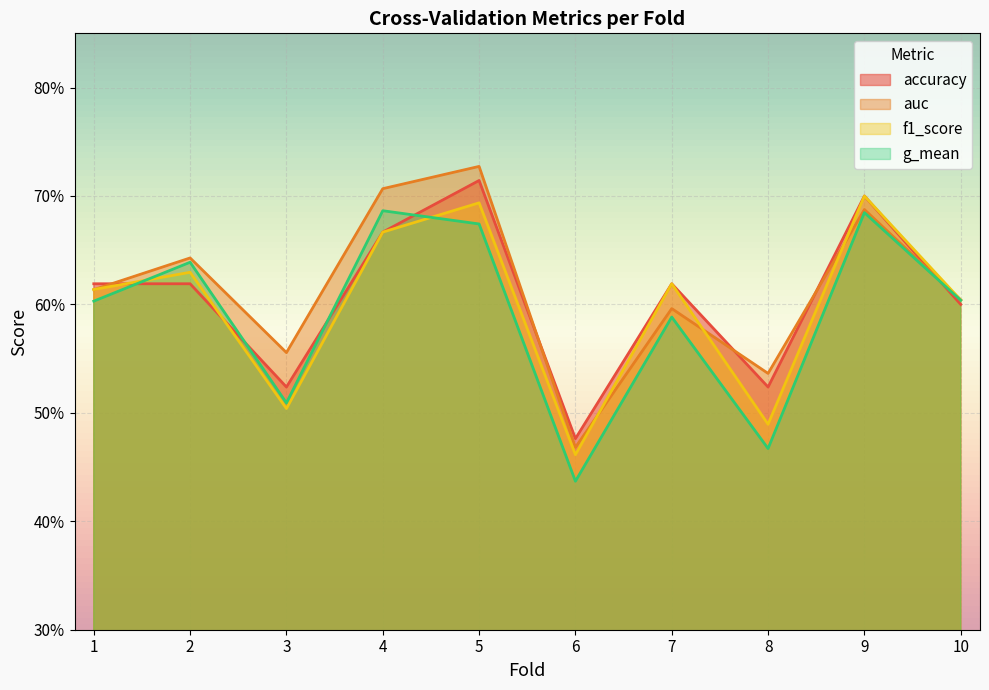

Reading left to right, list all the values displayed in this chart.

accuracy: 0.6	0.6	0.5	0.7	0.7	0.5	0.6	0.5	0.7	0.6
auc: 0.6	0.6	0.6	0.7	0.7	0.5	0.6	0.5	0.7	0.6
f1_score: 0.6	0.6	0.5	0.7	0.7	0.5	0.6	0.5	0.7	0.6
g_mean: 0.6	0.6	0.5	0.7	0.7	0.4	0.6	0.5	0.7	0.6